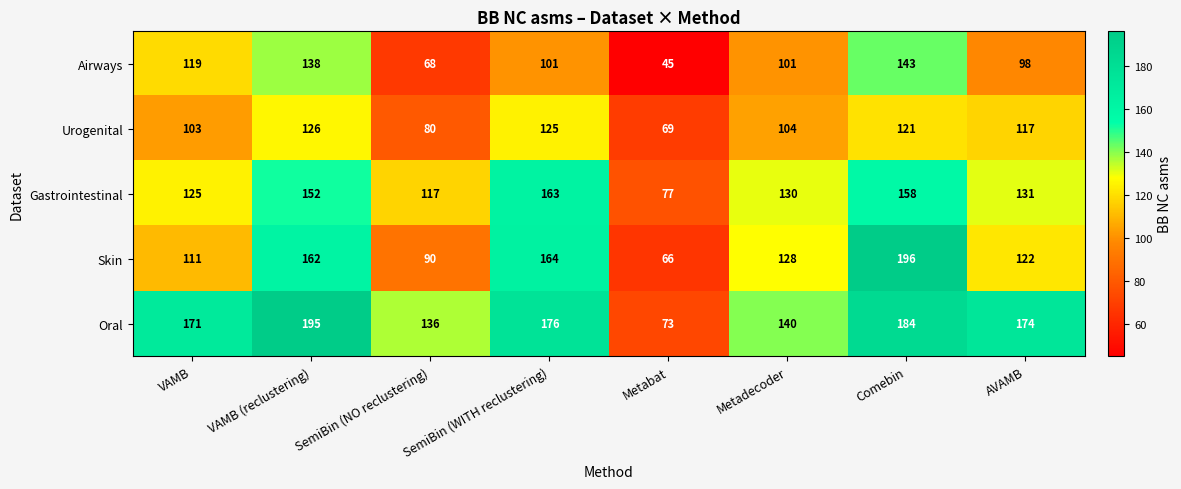

What is the spread (max minus min) of values at SemiBin (WITH reclustering)?

75